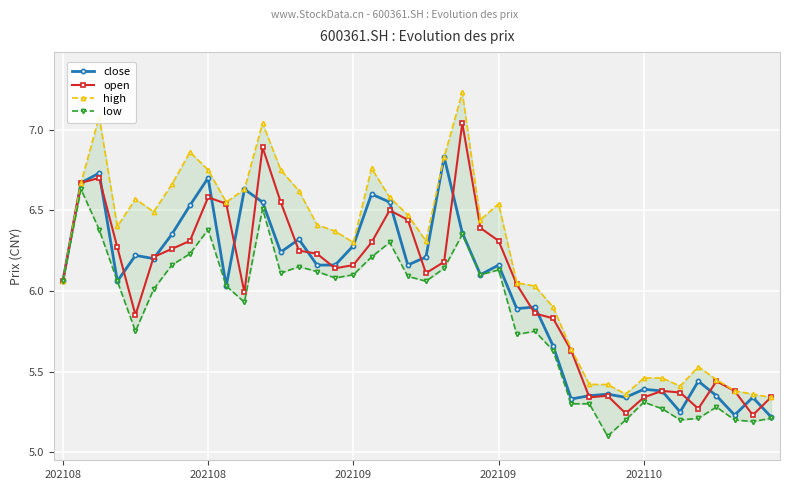

True or false: close and open cross at least once.

True